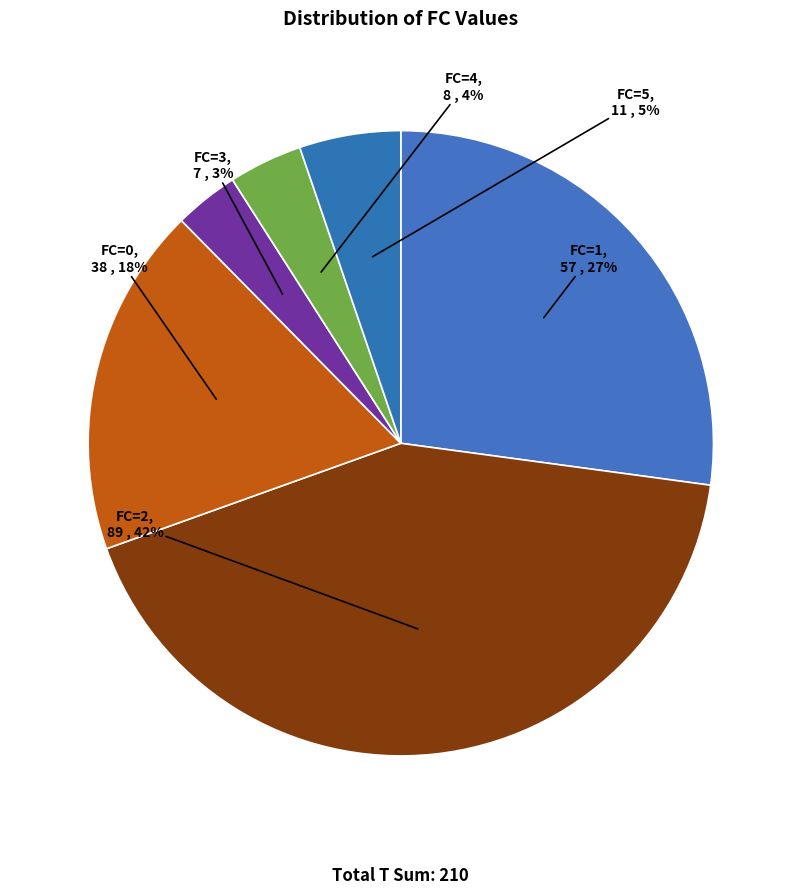

Between FC=1 and FC=5, which is larger?

FC=1